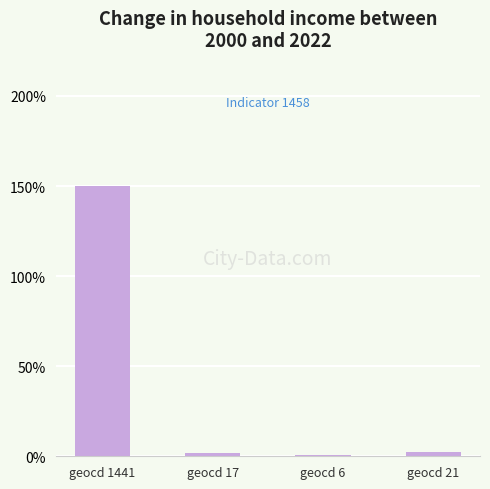

What is the sum of the values at geocd 17 and geocd 21?

3.9